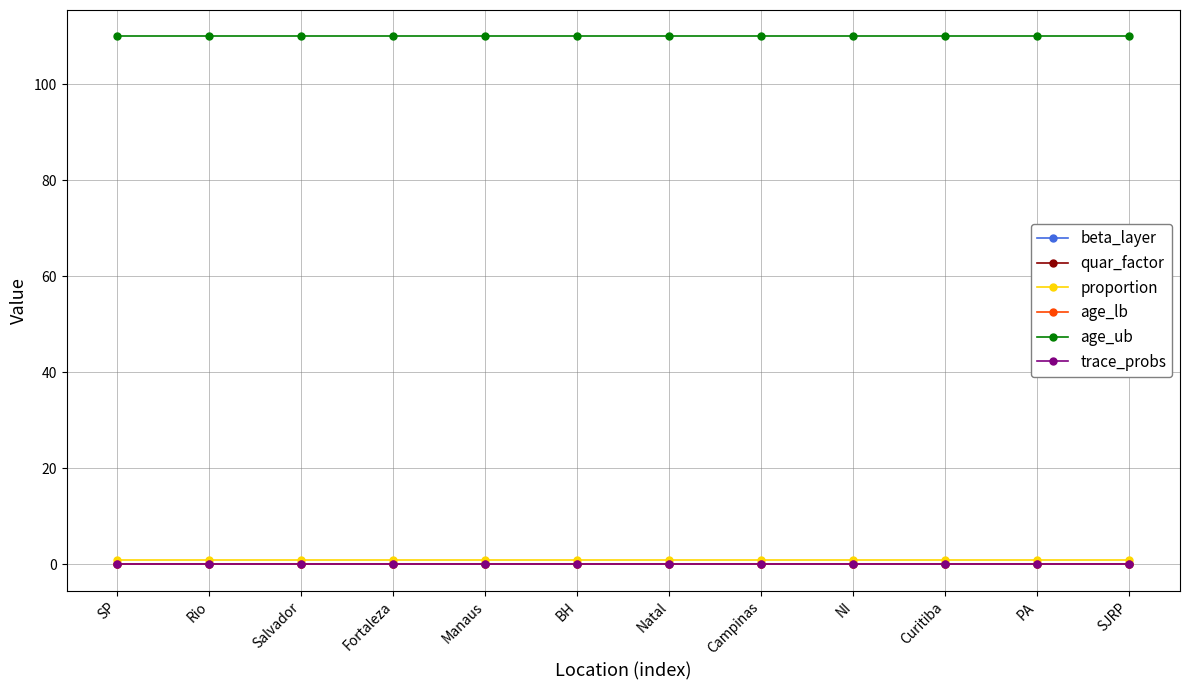

True or false: beta_layer has a value of 0.0 at BH.

False